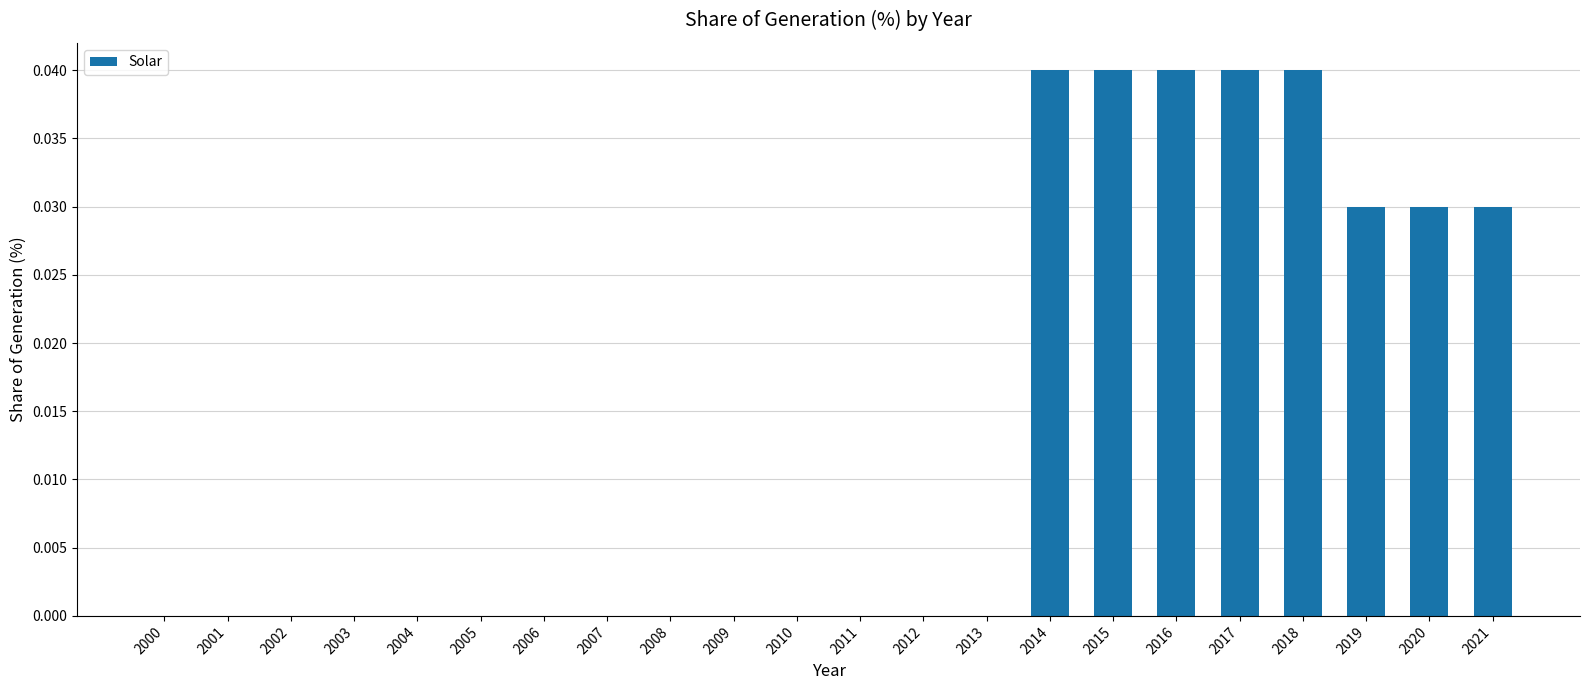

Are the bars horizontal?

No